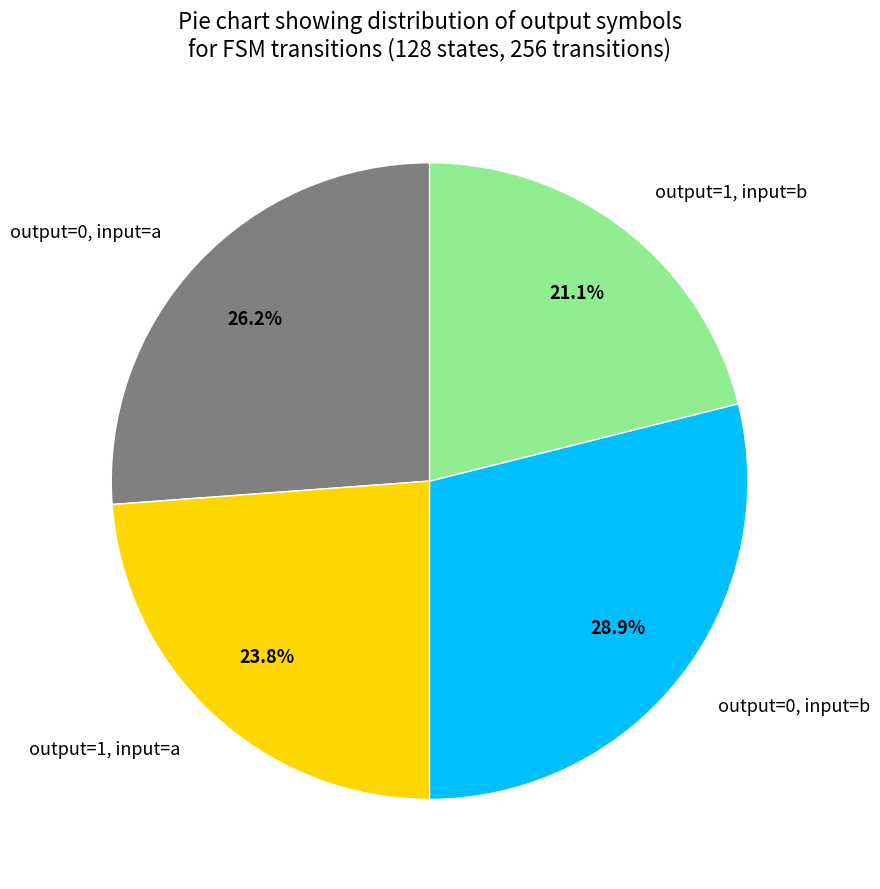

Which category has the biggest portion of the pie?

output=0, input=b